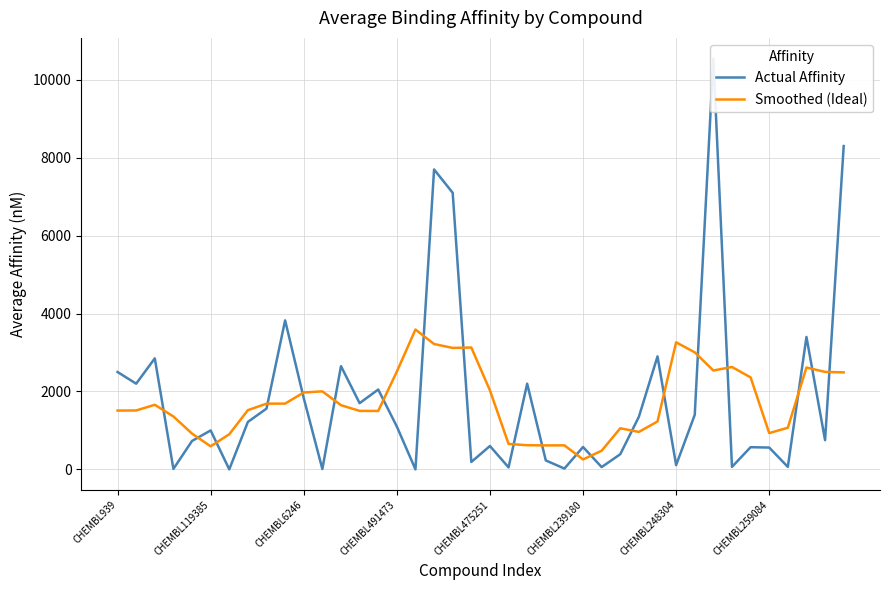

True or false: Smoothed (Ideal) has more than 0 interior local peaks.

True